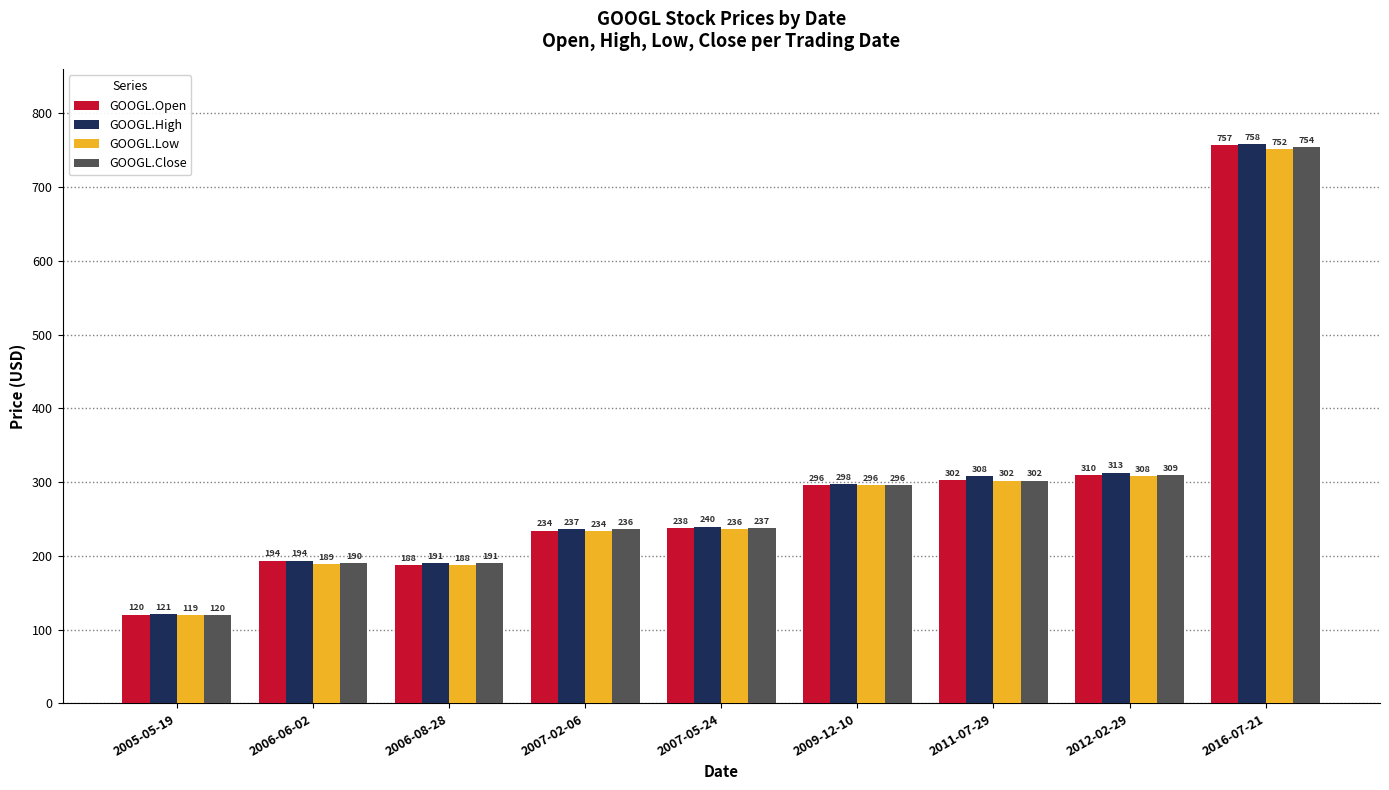

How many categories are shown in the chart?

9